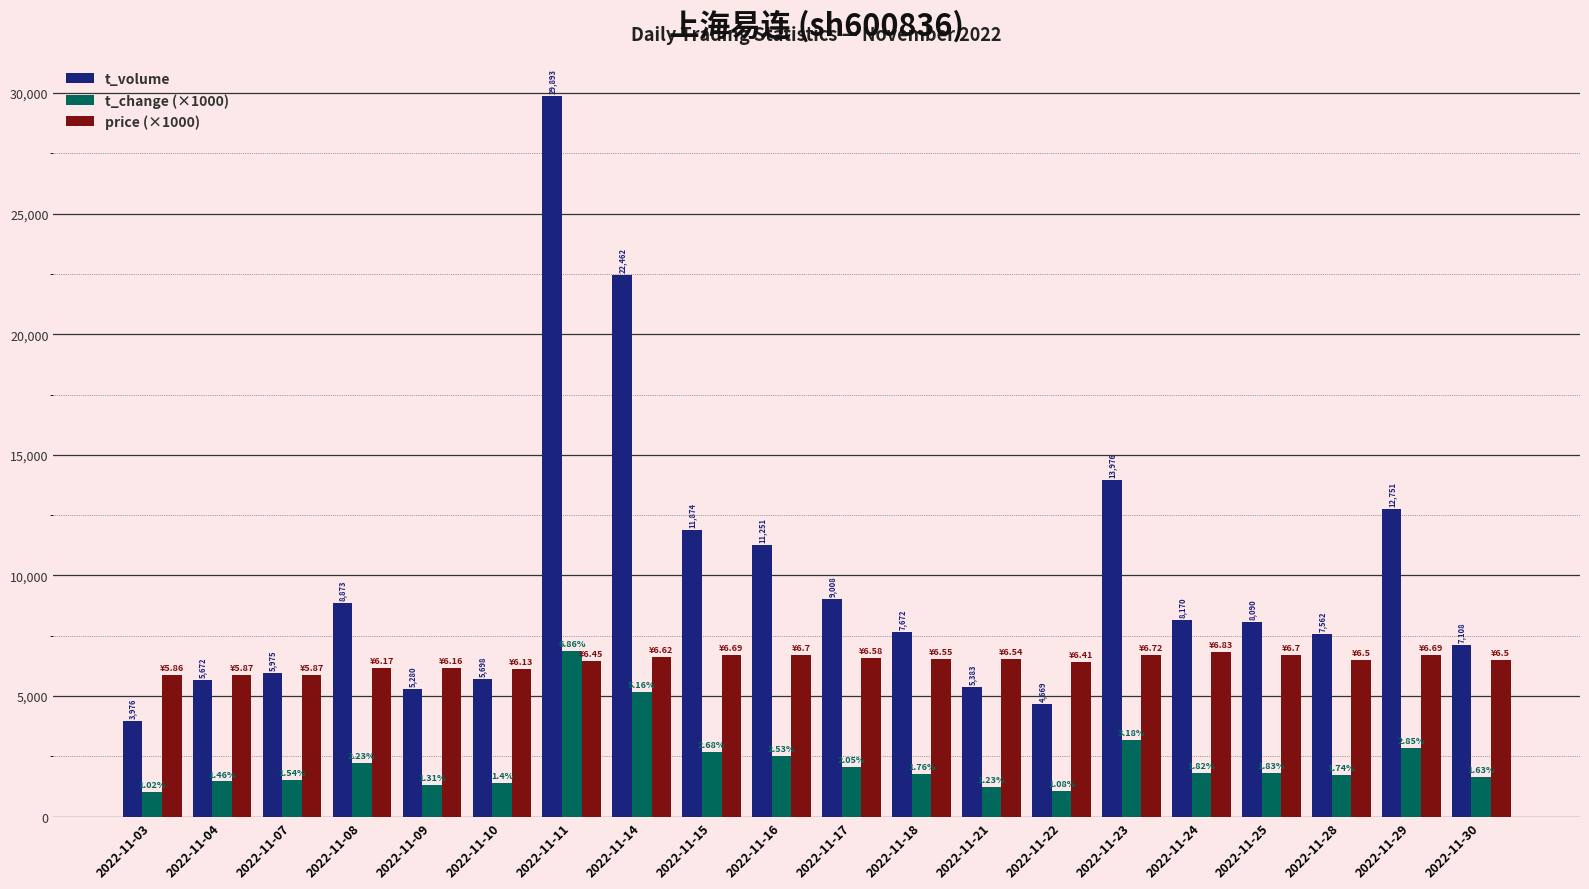

What are all the series names shown in the legend?

t_volume, t_change (×1000), price (×1000)